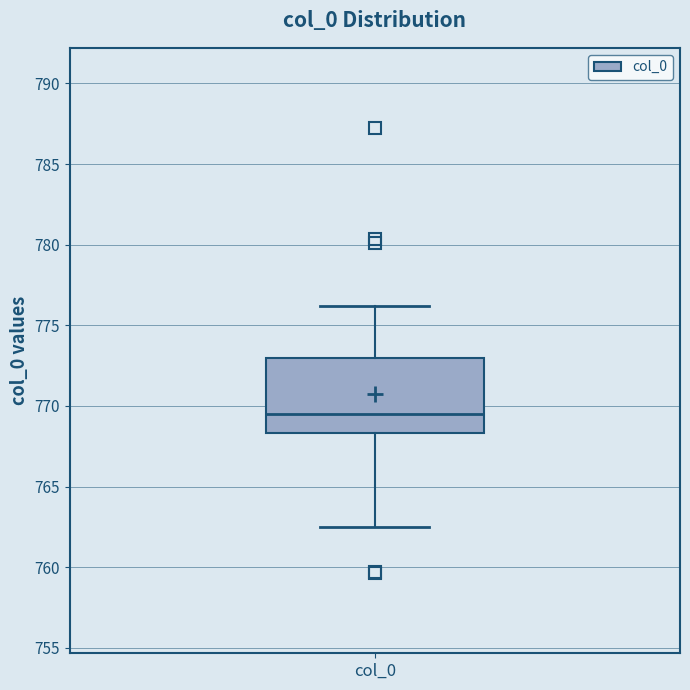

Transcribe this box plot: give where the median line is, the range the box spans, and where the two whiskers end, as read against the y-axis. The values are not printed on the chart, so give them approximately, as read against the axis.

median 769.5, box 768.5 to 773.0, whiskers 762.5 to 776.0